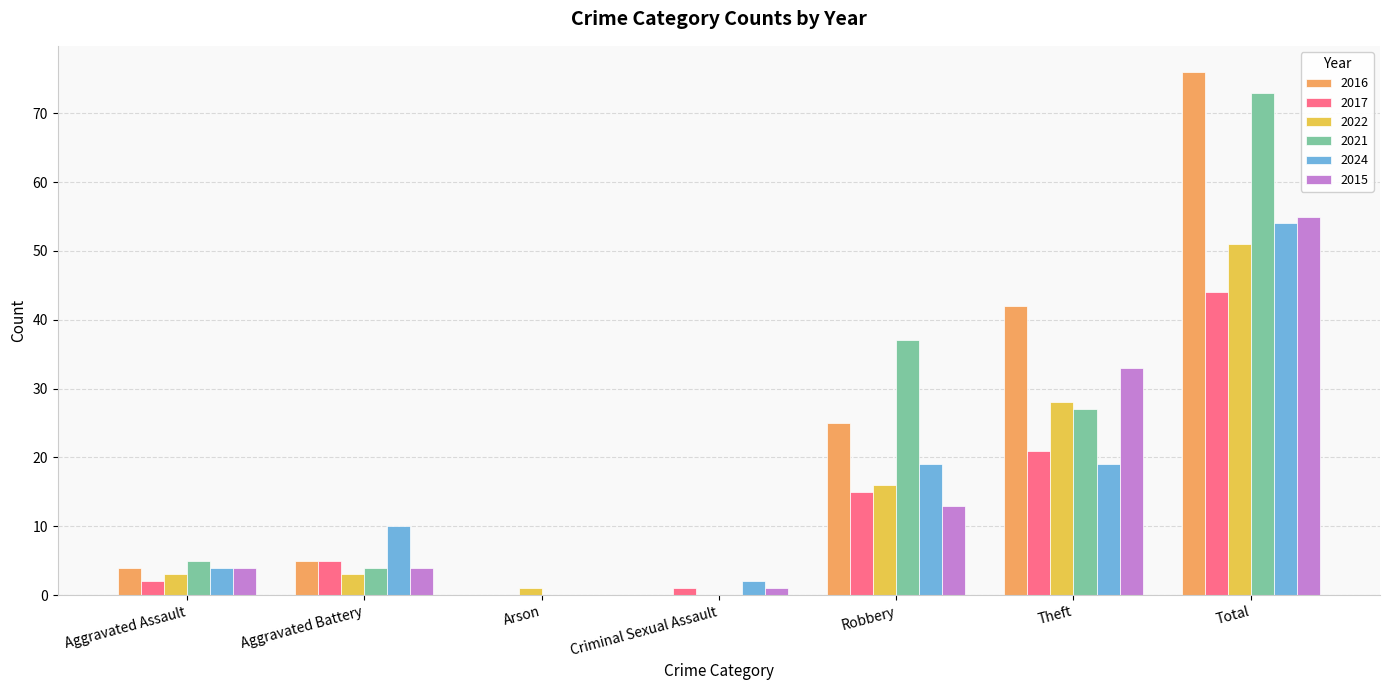

What is the highest value of the 2015 series?

55